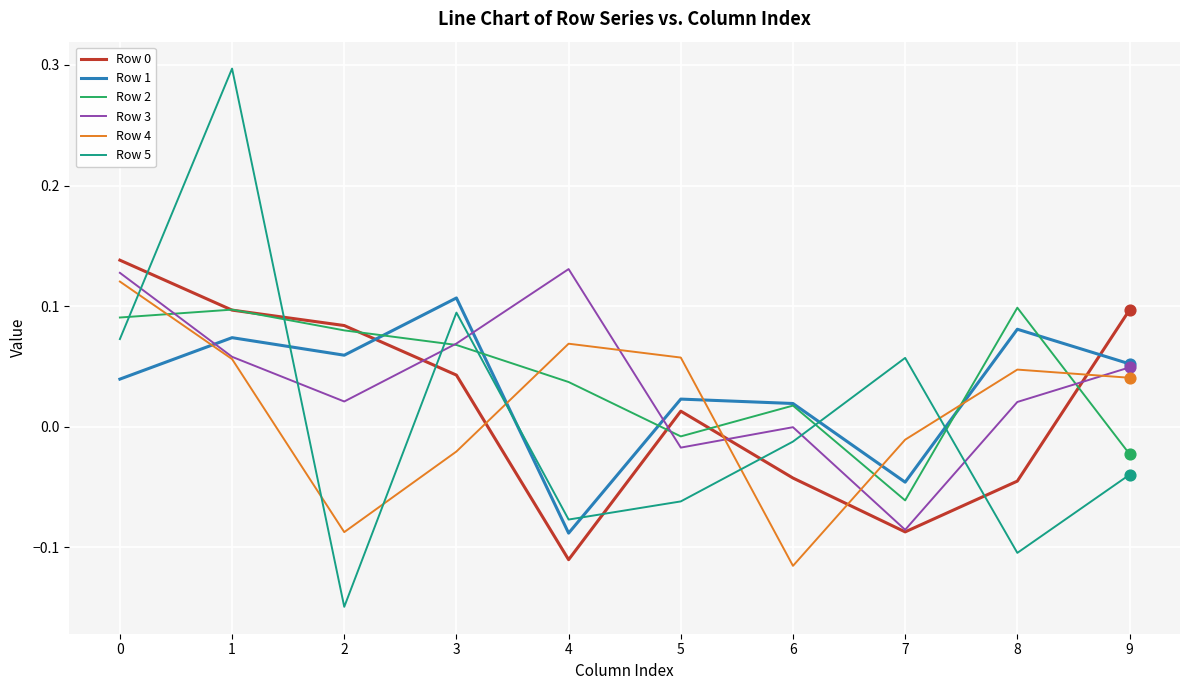

At how many categories does at least one series exceed 0?

10